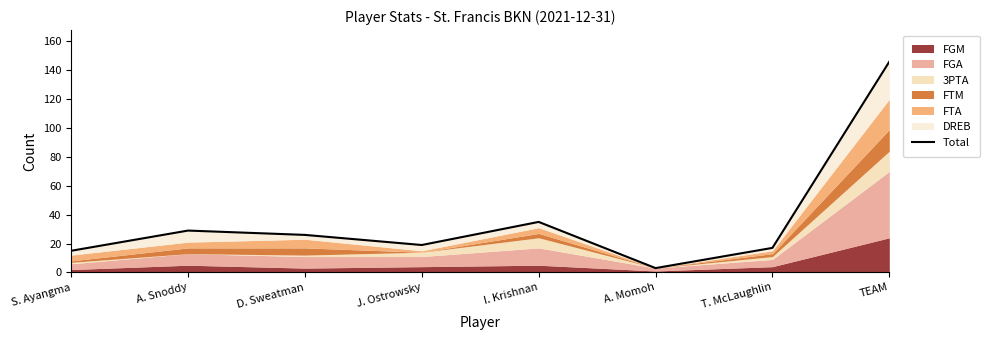

Reading left to right, extract all data points from this chart.

15	29	26	19	35	3	17	146